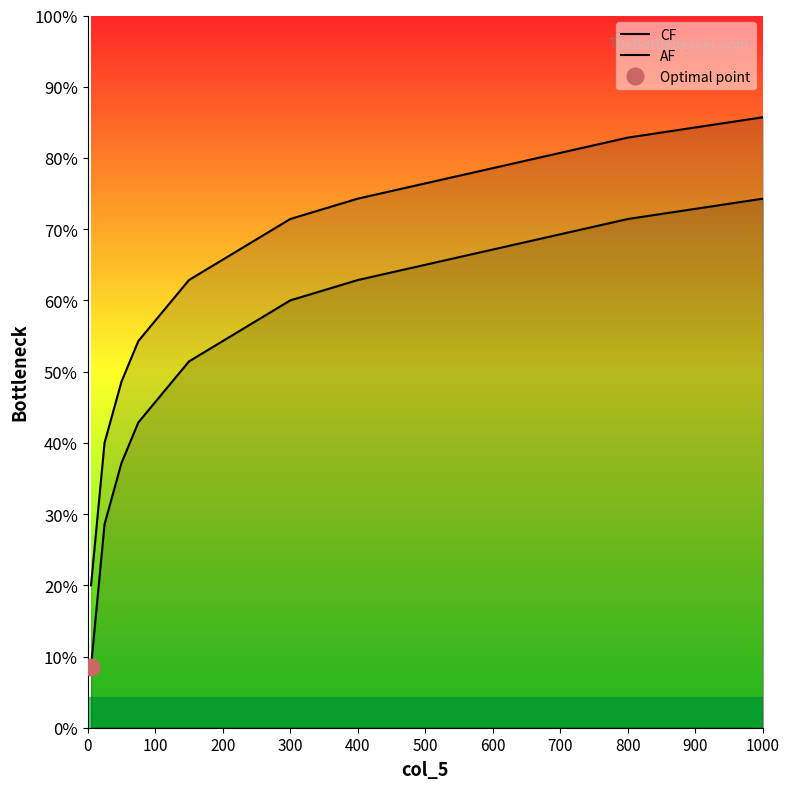

Rank the series at 100 from highest to lowest value.

AF, CF